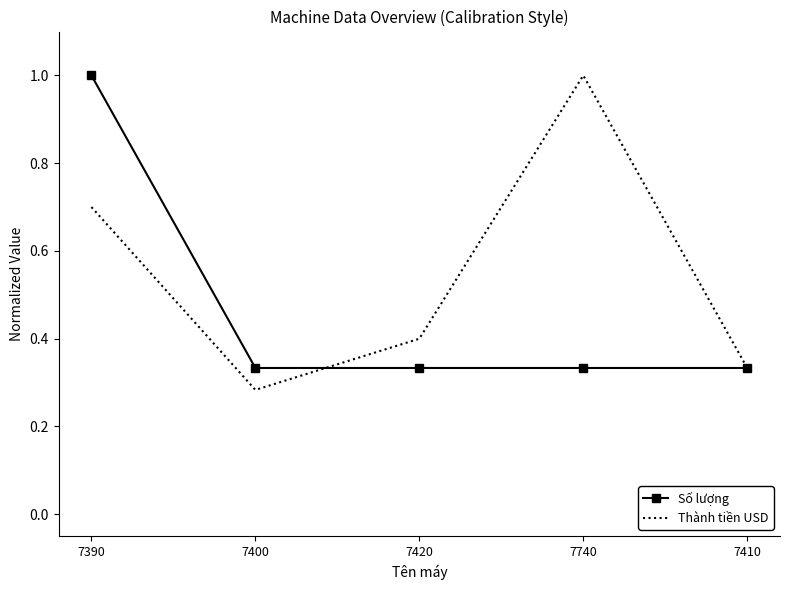

At which category is the sum across all series the highest?

7390